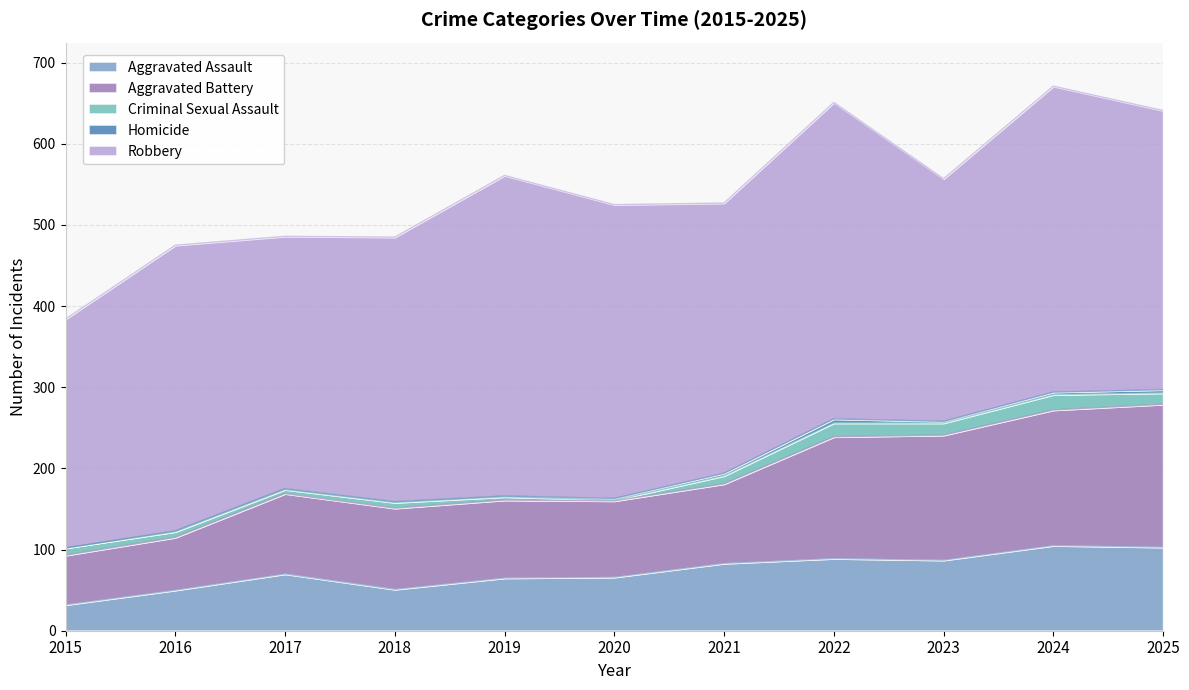

How many values in the Homicide series are below 2?

5